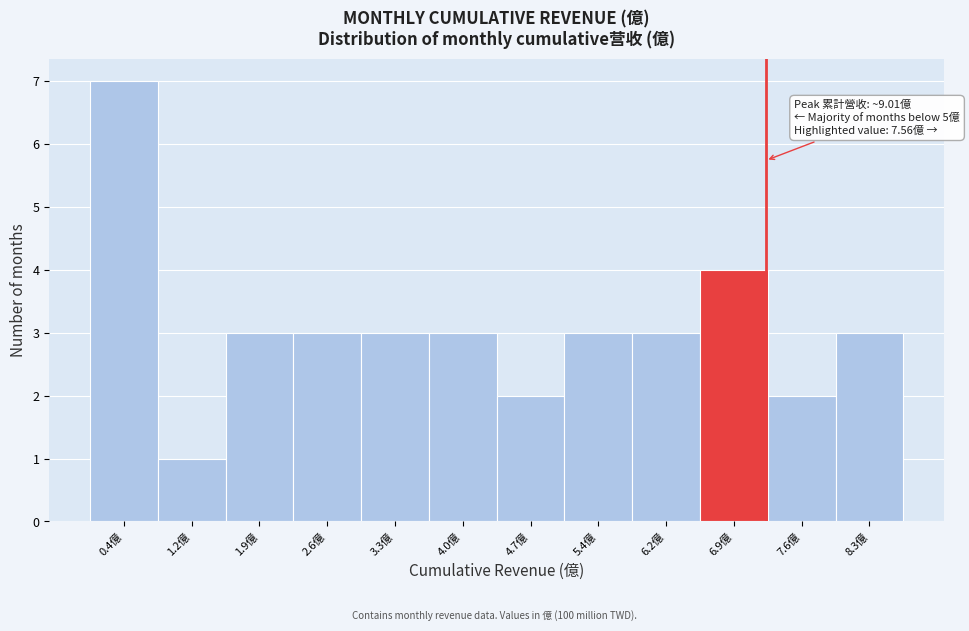

Reading left to right, what are all the values shown in this chart?

0.4億=7	1.2億=1	1.9億=3	2.6億=3	3.3億=3	4.0億=3	4.7億=2	5.4億=3	6.2億=3	6.9億=4	7.6億=2	8.3億=3